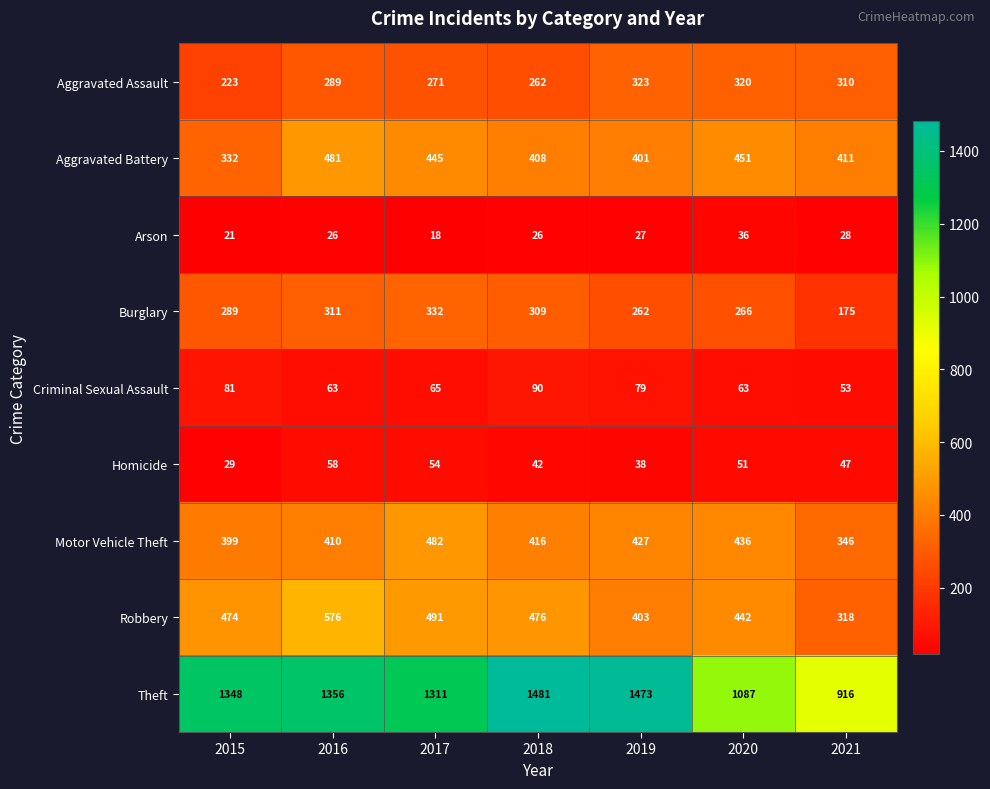

At which category is the sum across all series the highest?

2016